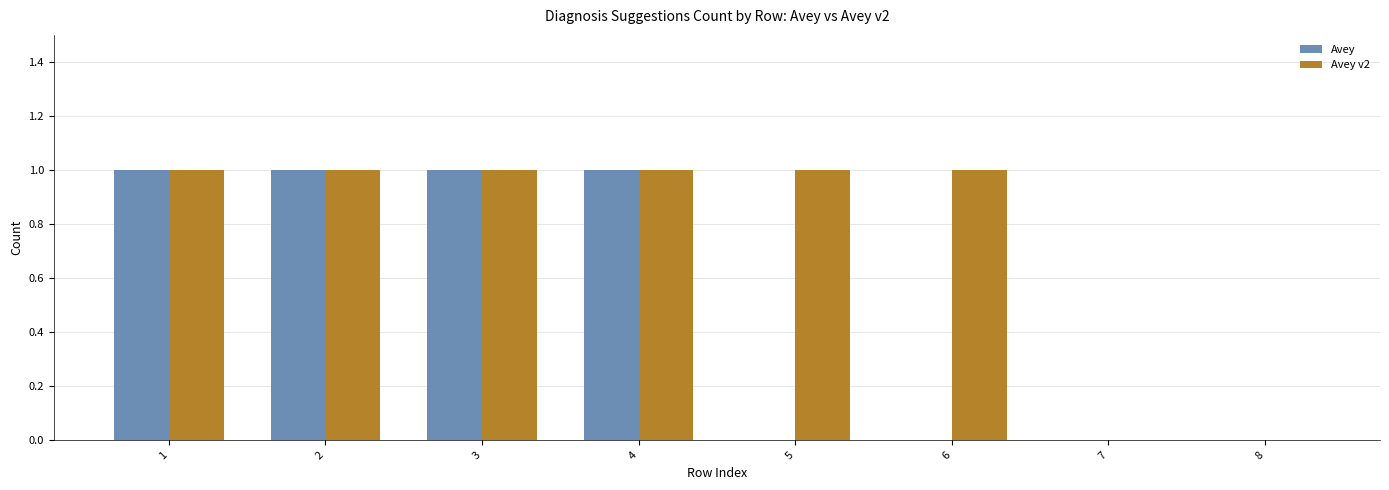

What is the spread (max minus min) of values at 5?

1